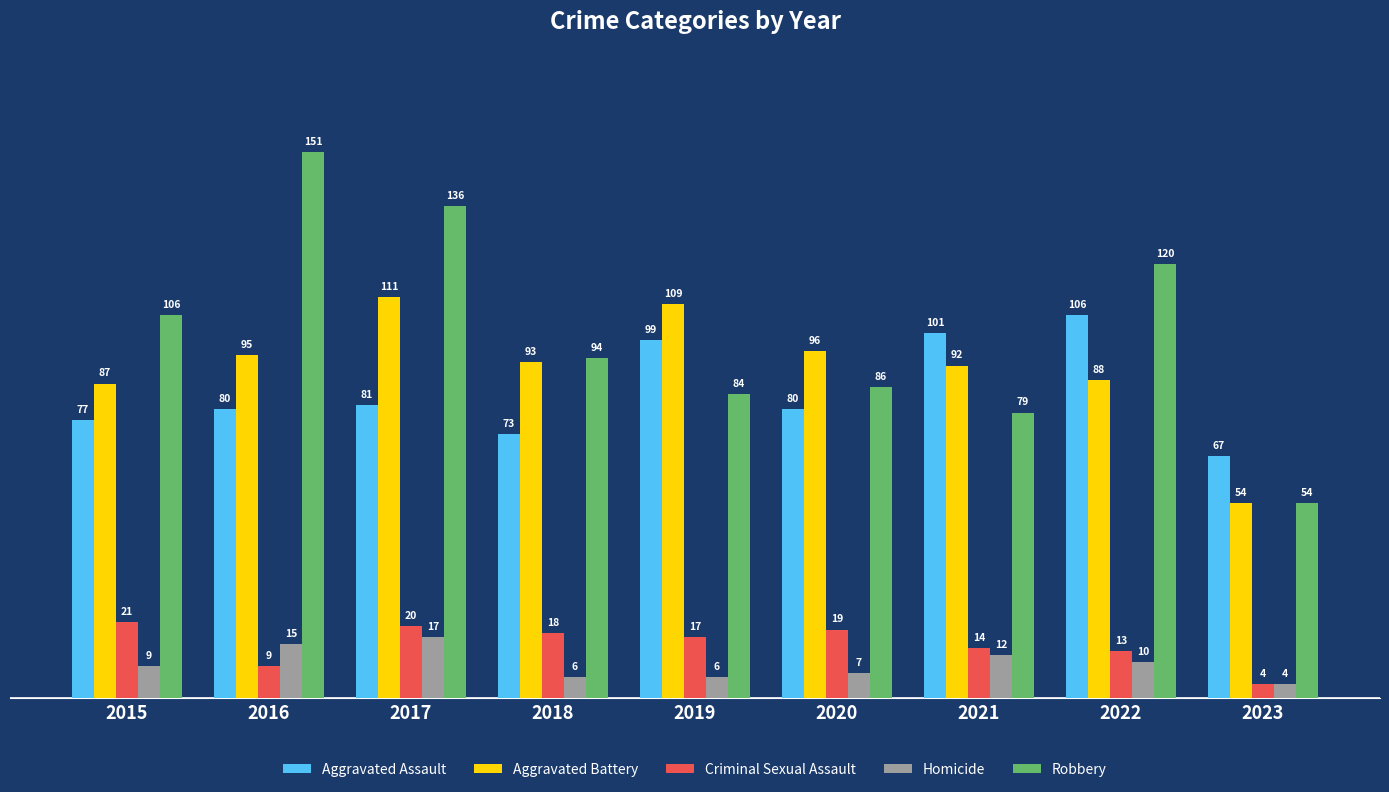

Count the number of data series in this chart.

5